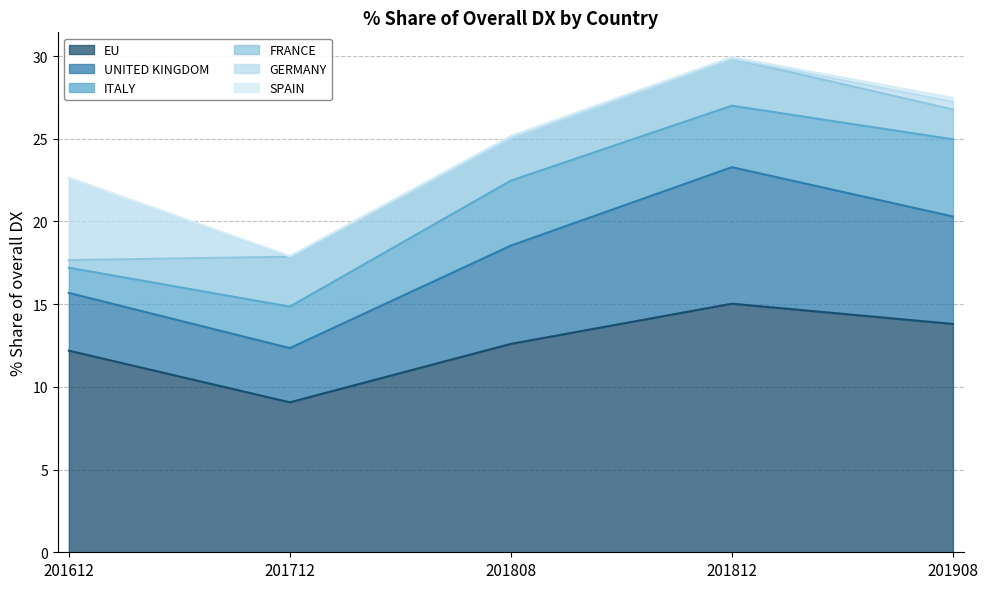

The EU series shows 4.0 at 201812. True or false?

False